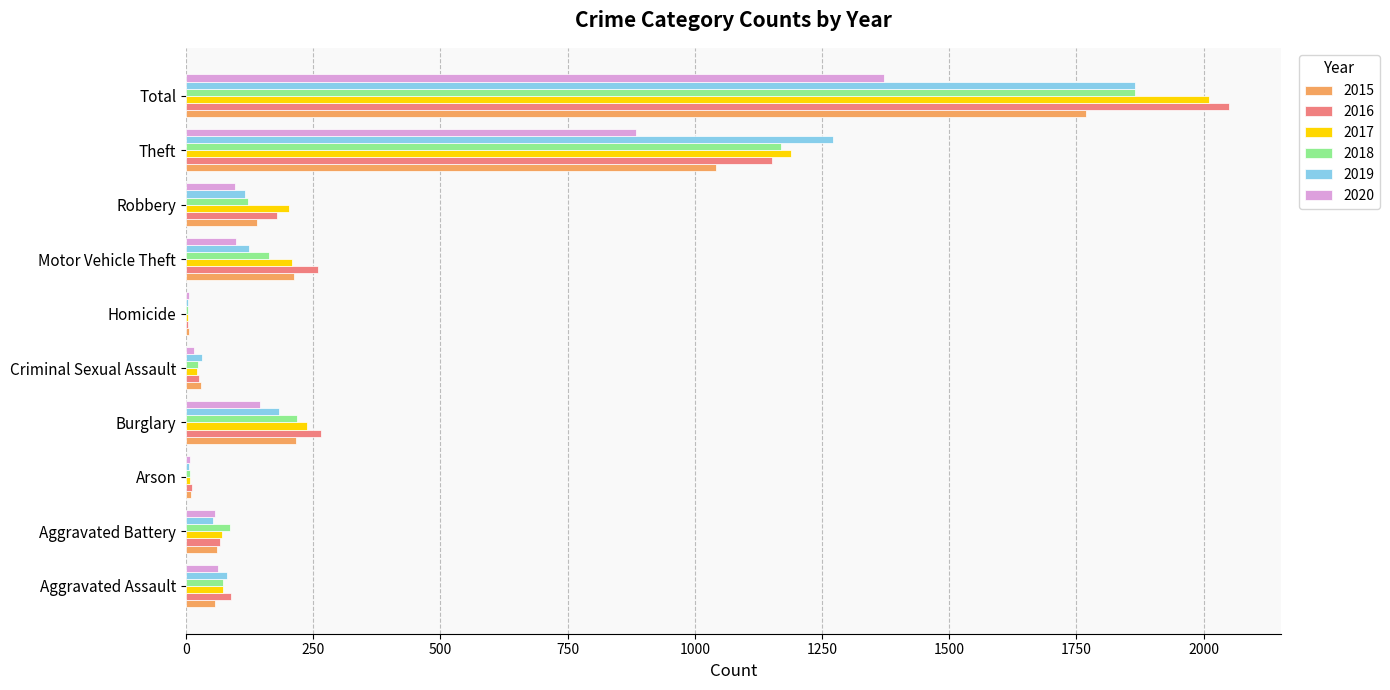

What is the maximum value for 2020?

1372